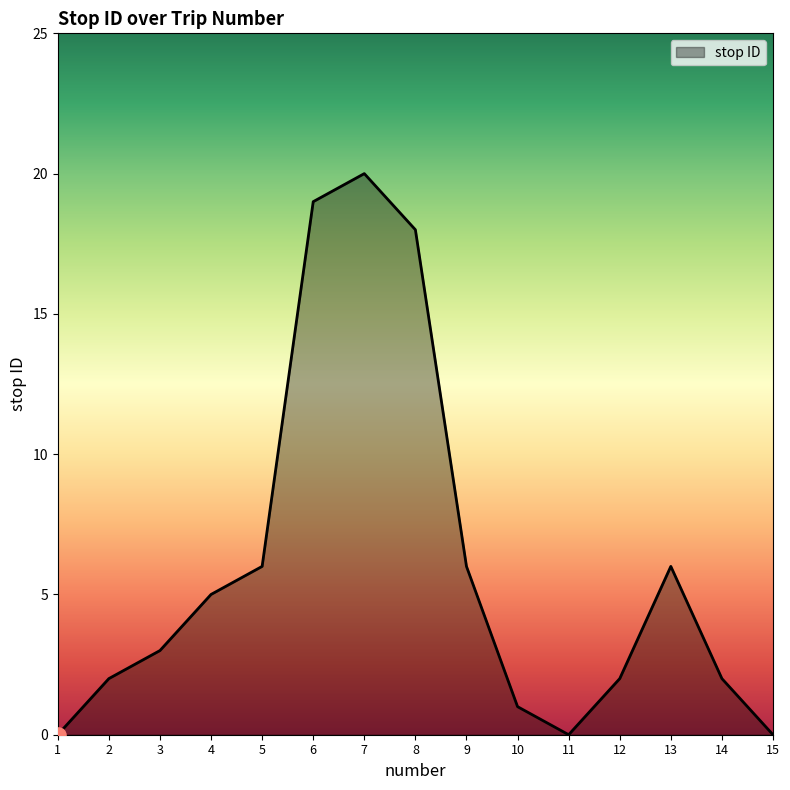

What is the change in value from 6 to 9?

-13